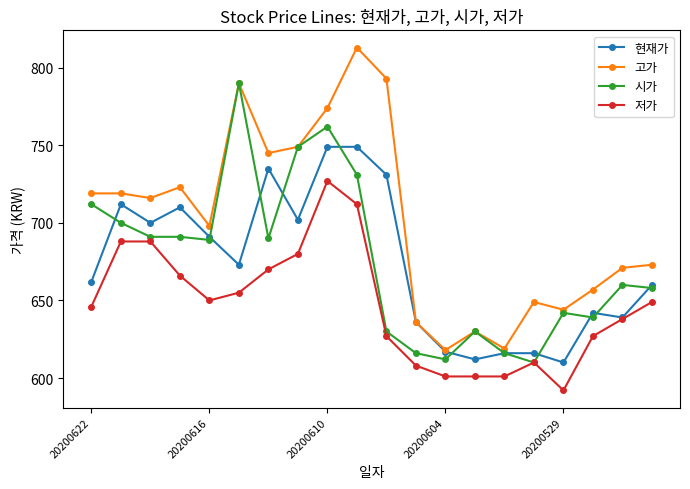

List the series in order of their peak value, lowest first.

저가, 현재가, 시가, 고가